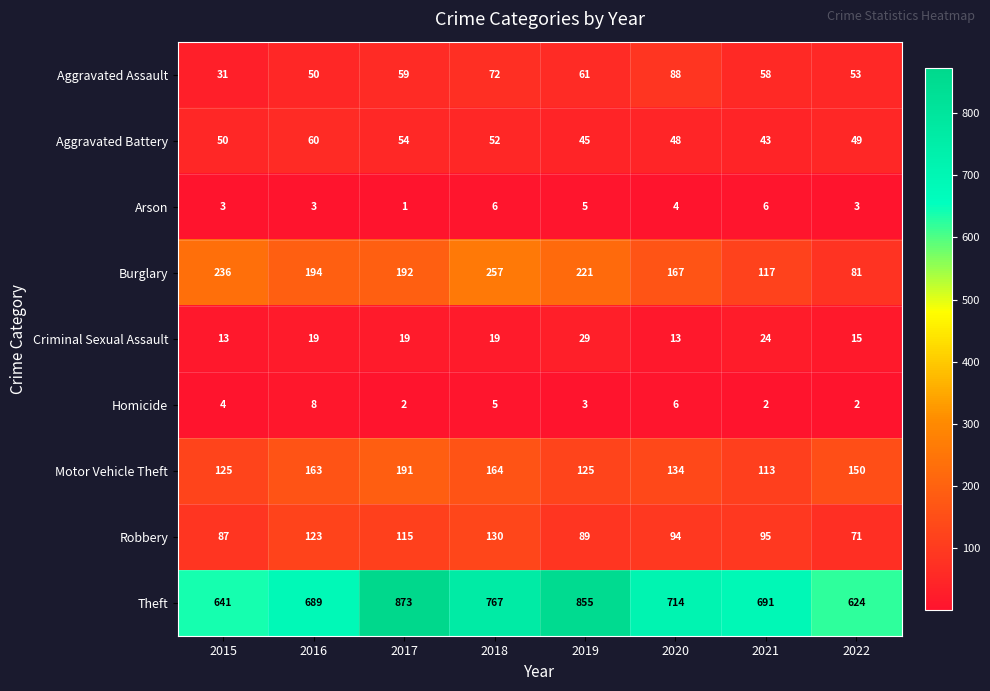

What is the maximum value shown in the chart?

873